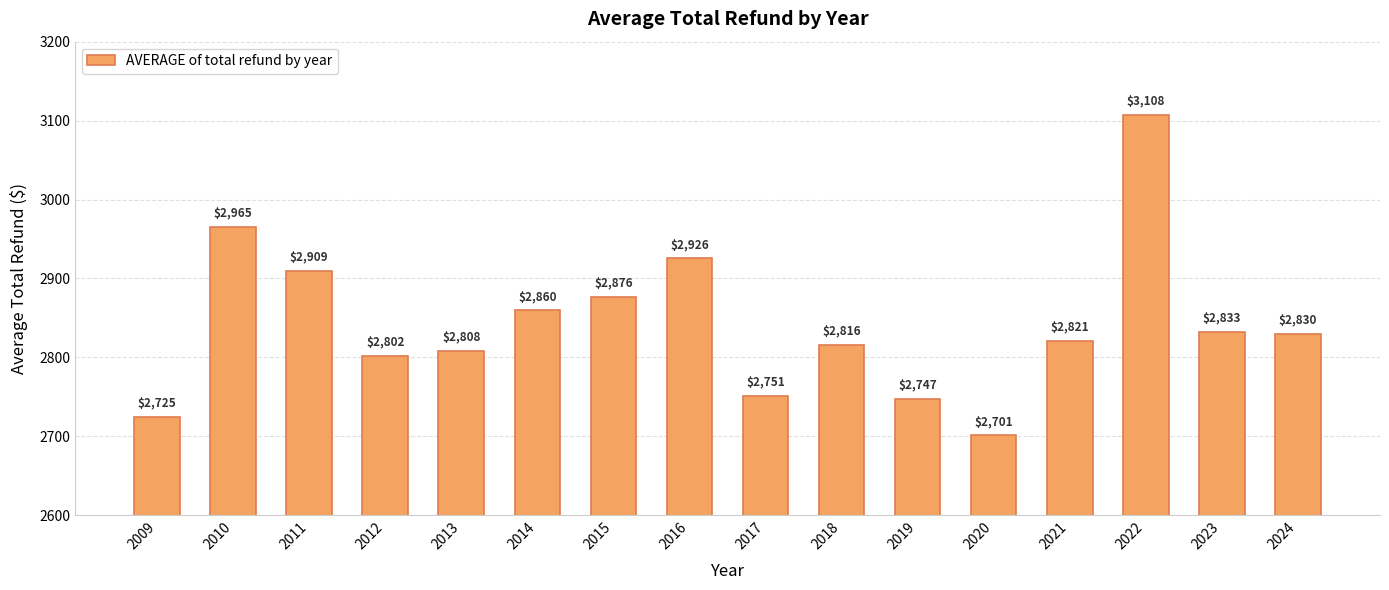

Which category has the highest value across all series?

2022